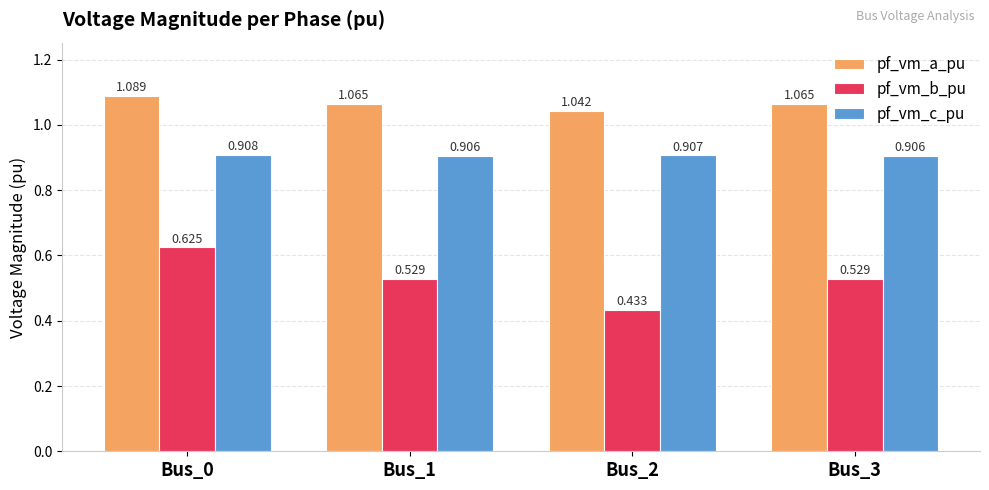

At Bus_2, list the series in order from largest to smallest.

pf_vm_a_pu, pf_vm_c_pu, pf_vm_b_pu